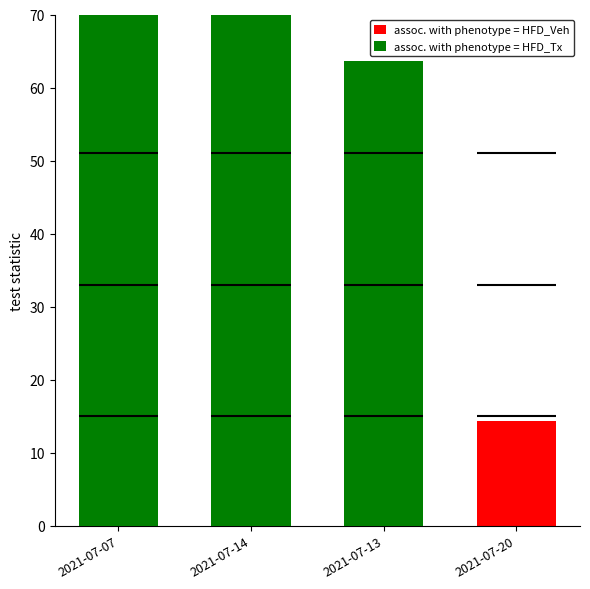

The assoc. with phenotype = HFD_Tx series shows 0.0 at 2021-07-20. True or false?

True